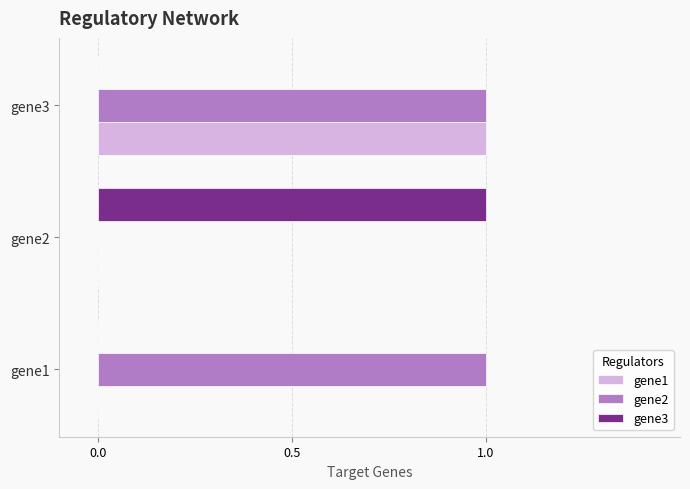

Is the value of gene2 at gene3 greater than the value of gene1 at gene2?

Yes